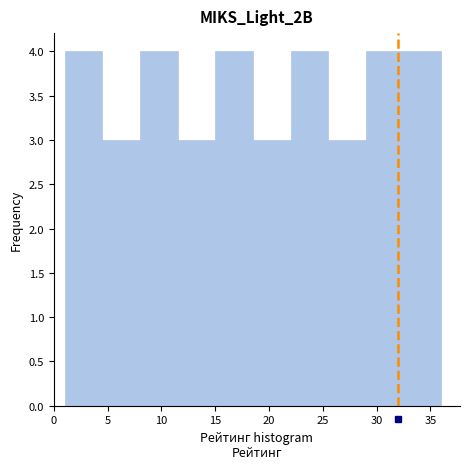

Reading left to right, list every bar in this chart as the range it spans on the x-axis followed by its height. The values are not printed on the chart, so give them approximately, as read against the axis.

1.0 to 4.5: 4
4.5 to 8.0: 3
8.0 to 11.5: 4
11.5 to 15.0: 3
15.0 to 18.5: 4
18.5 to 22.0: 3
22.0 to 25.5: 4
25.5 to 29.0: 3
29.0 to 32.5: 4
32.5 to 36.0: 4